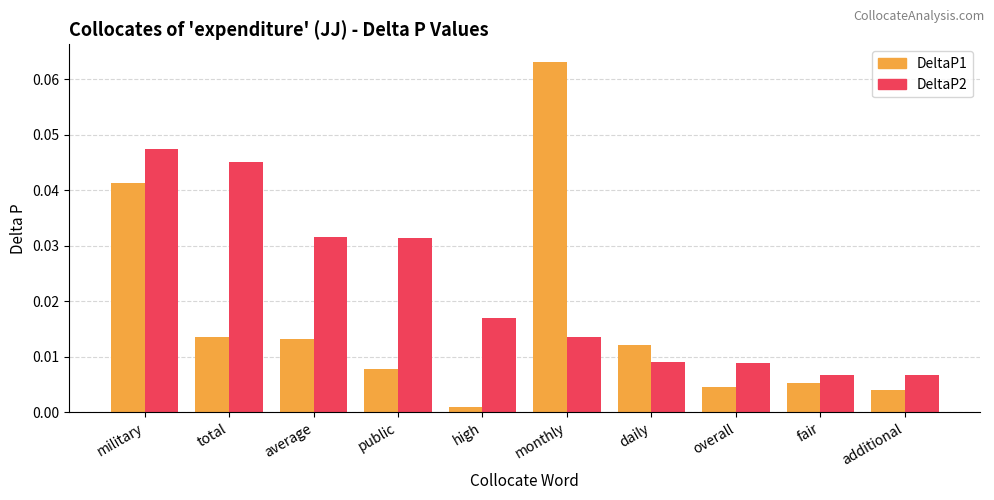

At which category does the chart reach its peak across all series?

monthly